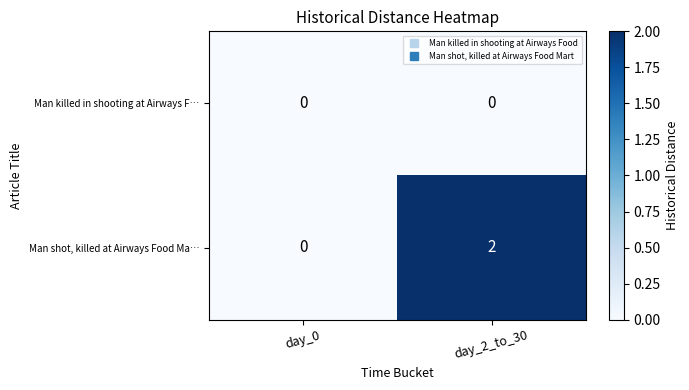

True or false: Man killed in shooting at Airways F… has a value of 0 at day_0.

True